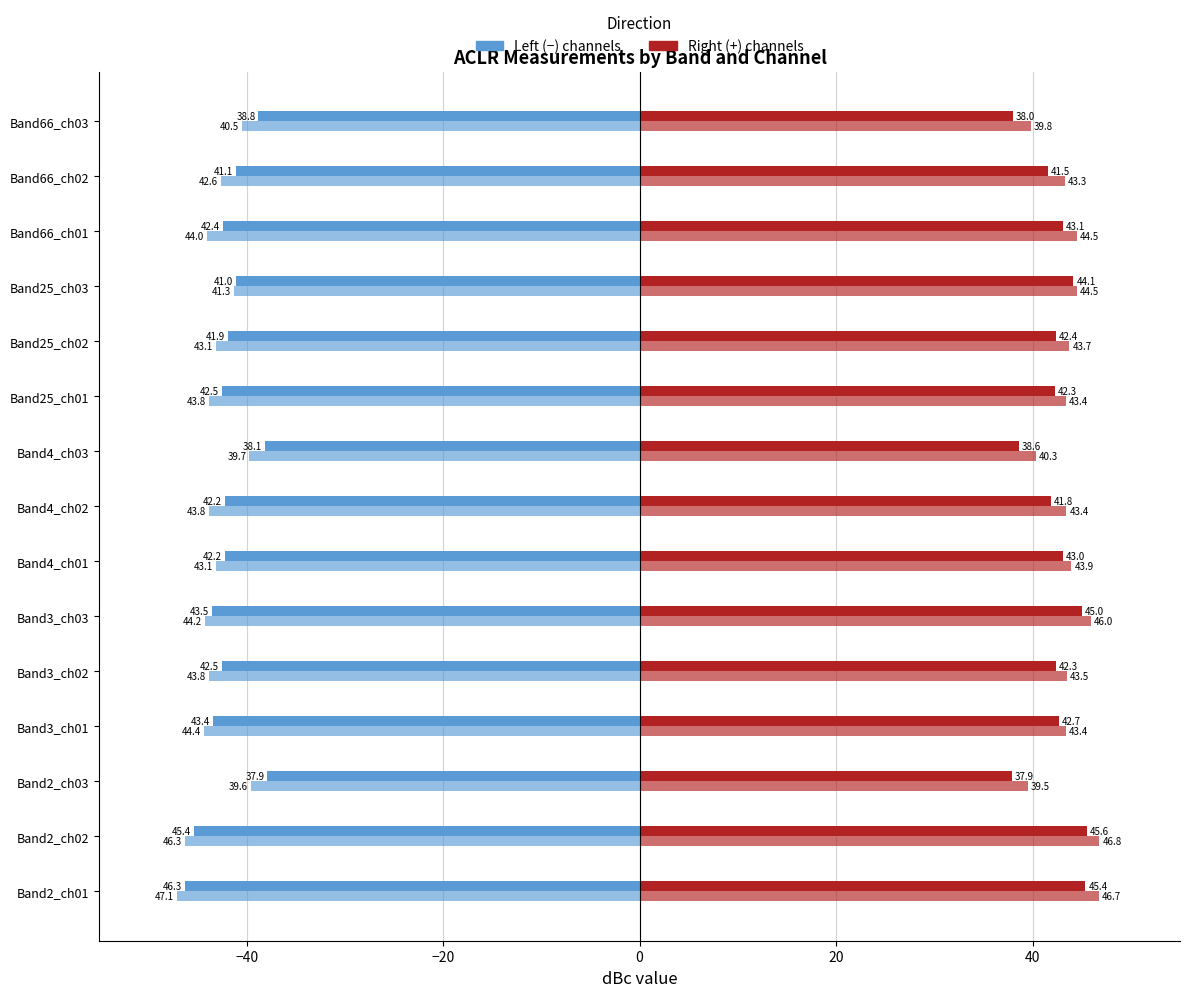

How many distinct data groups are displayed?

4